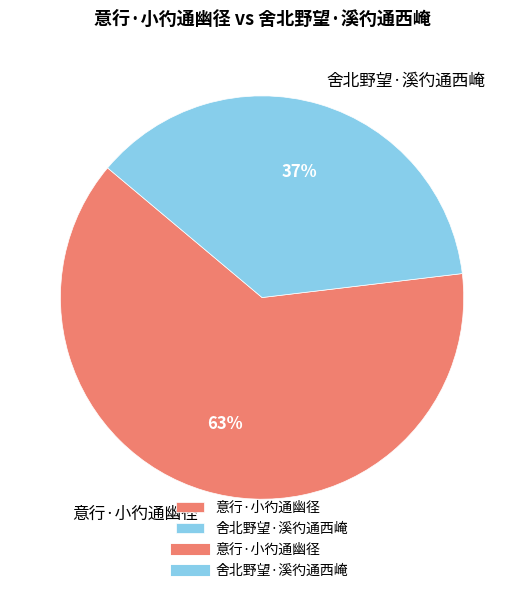

True or false: 意行·小彴通幽径 accounts for 63% of the total.

True